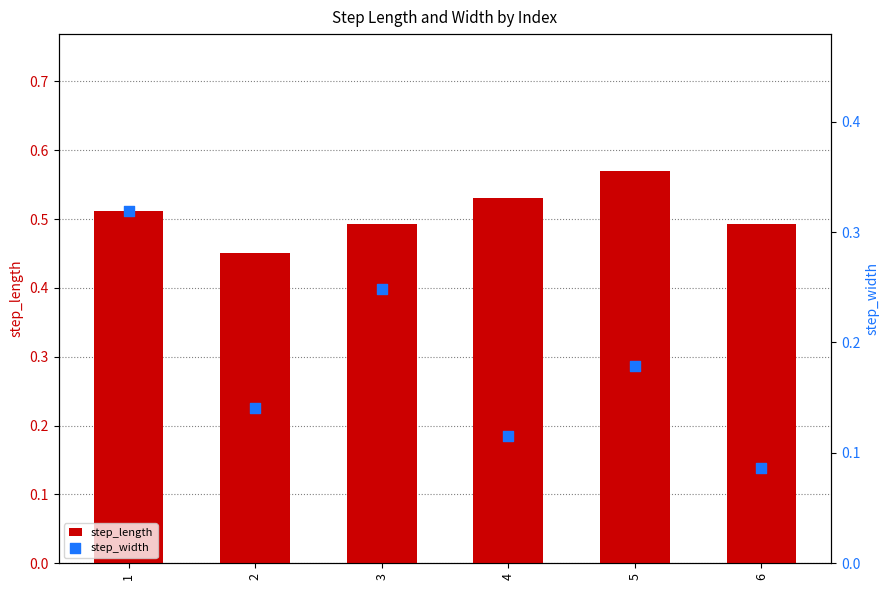

At which category is the sum across all series the highest?

1